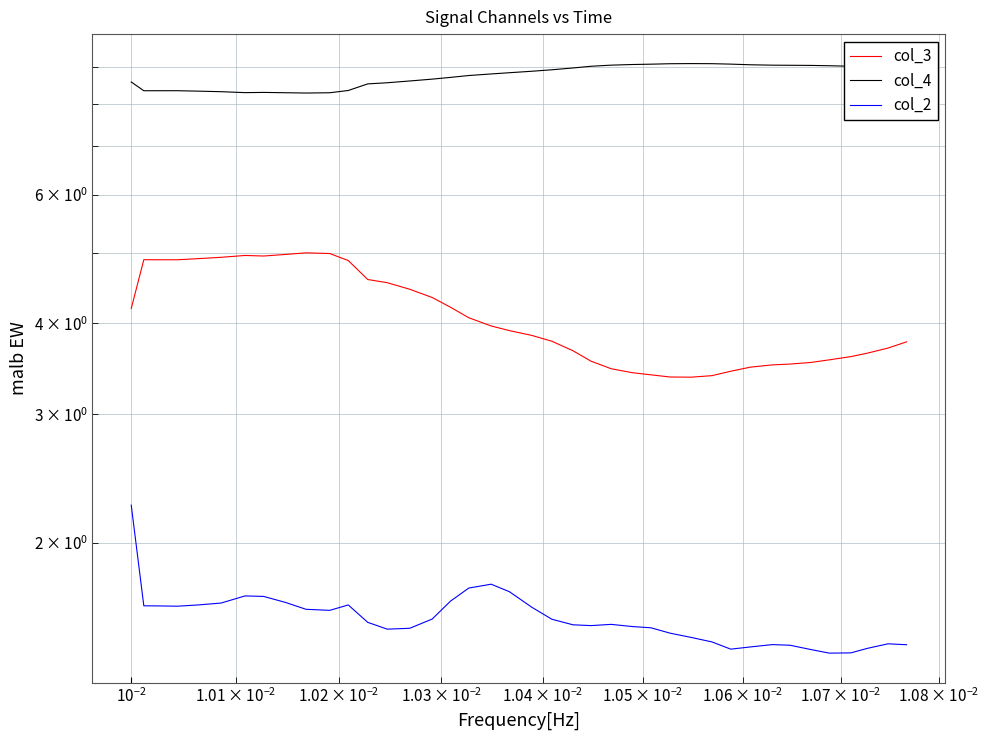

What is the smallest value displayed?

1.4